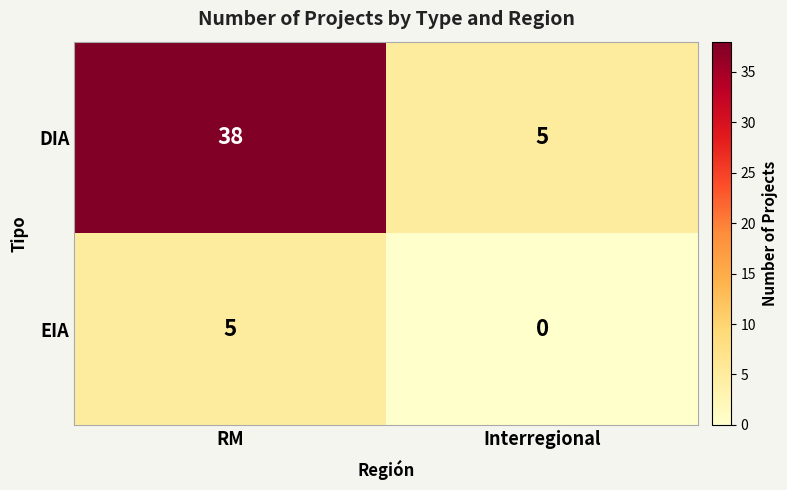

Reading left to right, what are all the values shown in this chart?

DIA: RM=38	Interregional=5
EIA: RM=5	Interregional=0